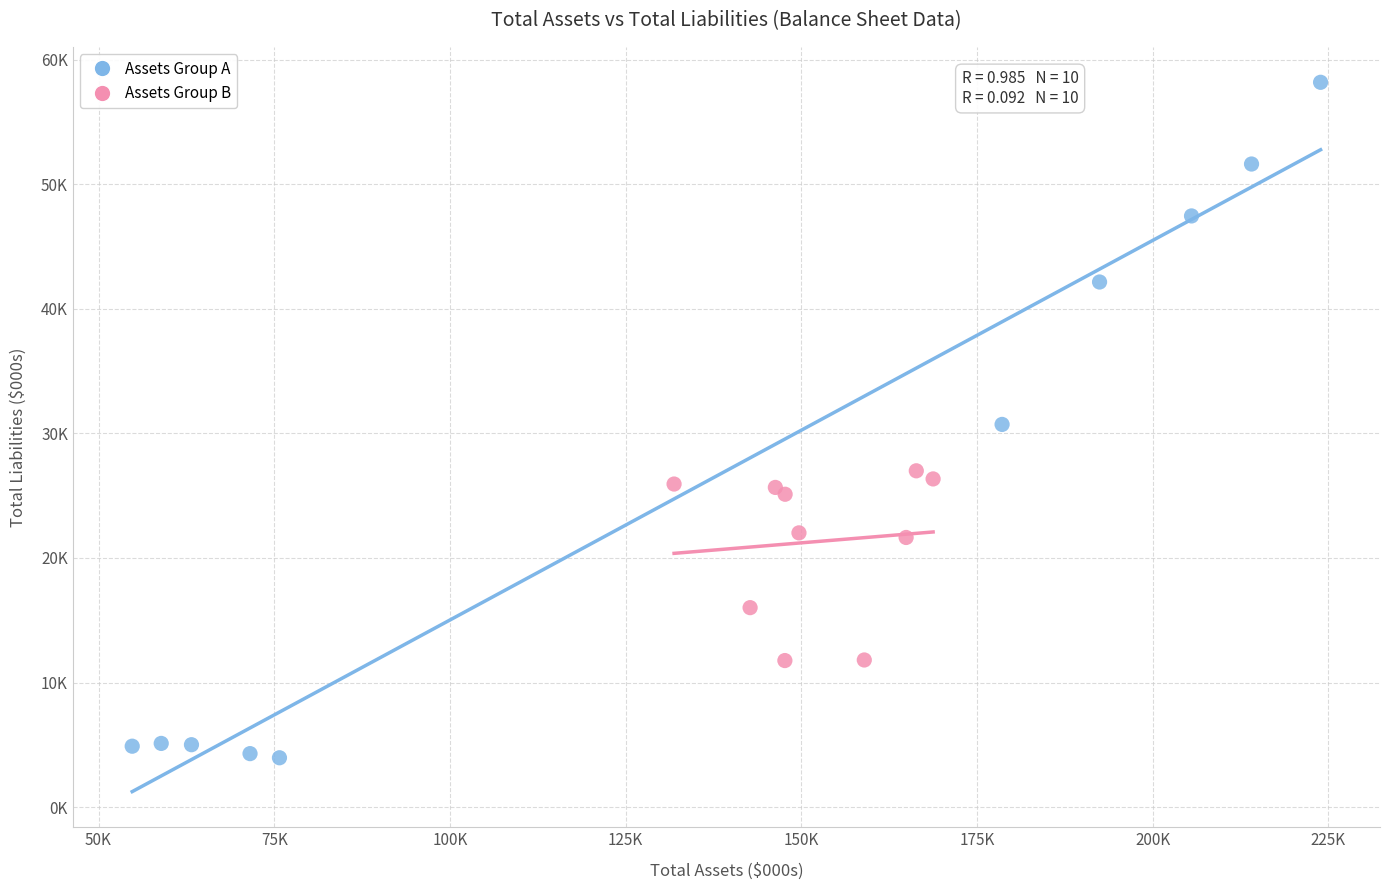

Which series has the largest Y range (max minus min)?

Assets Group A